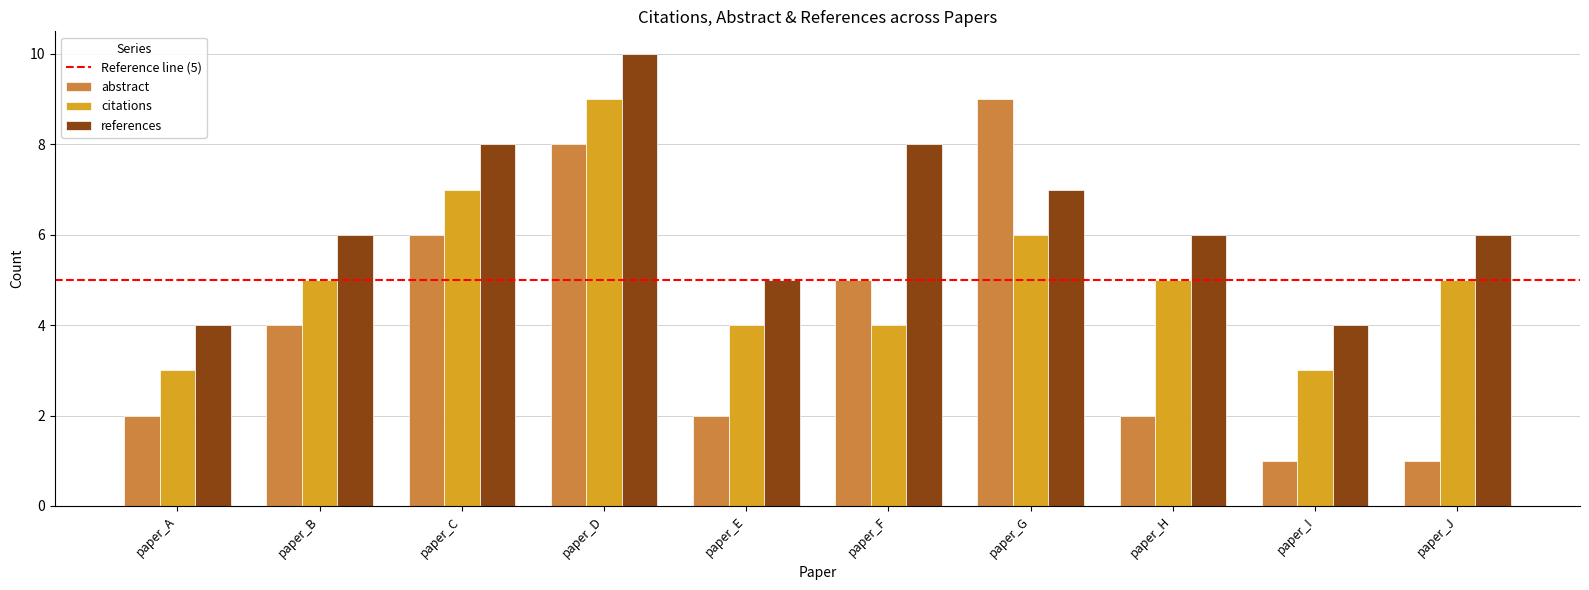

Reading left to right, transcribe all the data shown in this chart.

abstract: 2	4	6	8	2	5	9	2	1	1
citations: 3	5	7	9	4	4	6	5	3	5
references: 4	6	8	10	5	8	7	6	4	6